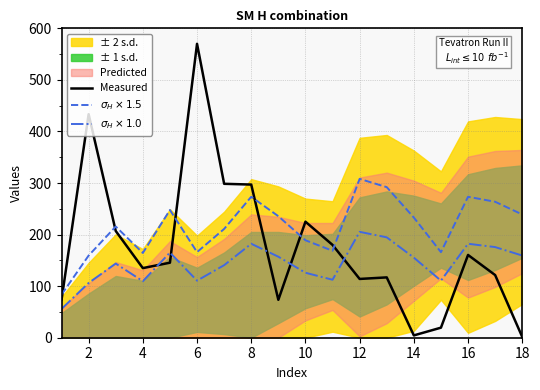

The value of Measured at 8 is 297.0. True or false?

True